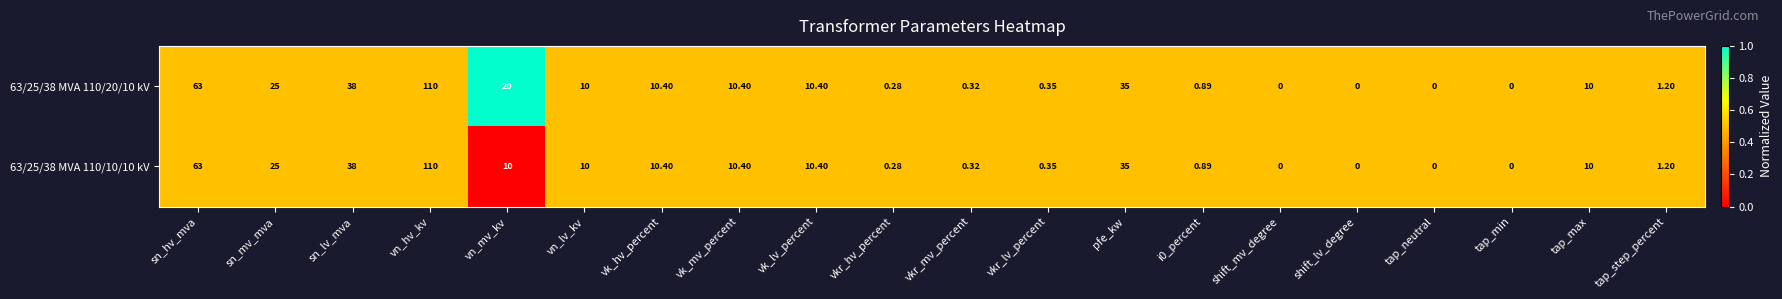

List the series in order of their overall mean, lowest first.

63/25/38 MVA 110/10/10 kV, 63/25/38 MVA 110/20/10 kV